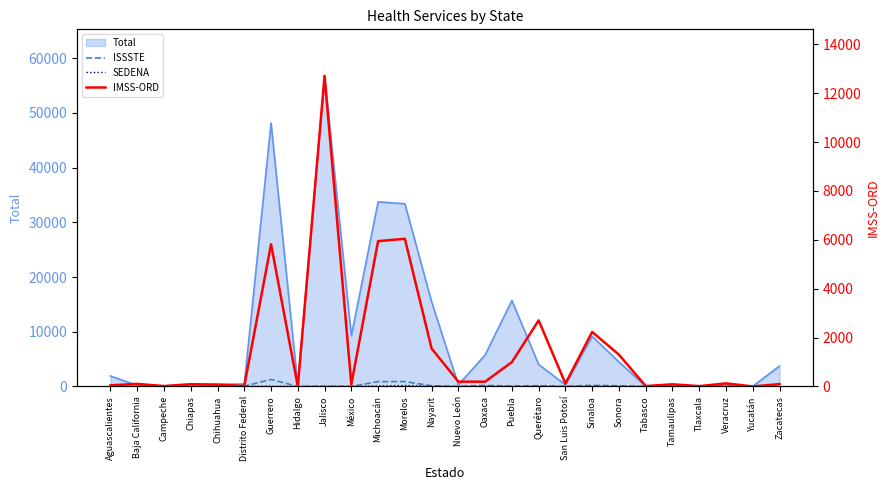

Reading left to right, transcribe all the data shown in this chart.

ISSSTE: 1	1	12	71	11	60	1281	0	30	7	884	894	121	0	189	54	133	11	204	128	2	3	1	4	5	13
SEDENA: 1	0	0	0	0	9	28	0	16	5	70	175	13	0	7	2	2	1	4	2	1	0	0	2	0	1
IMSS-ORD: 48	105	17	93	74	23	5820	0	12709	80	5948	6043	1551	198	195	998	2704	118	2232	1301	17	89	14	128	0	97